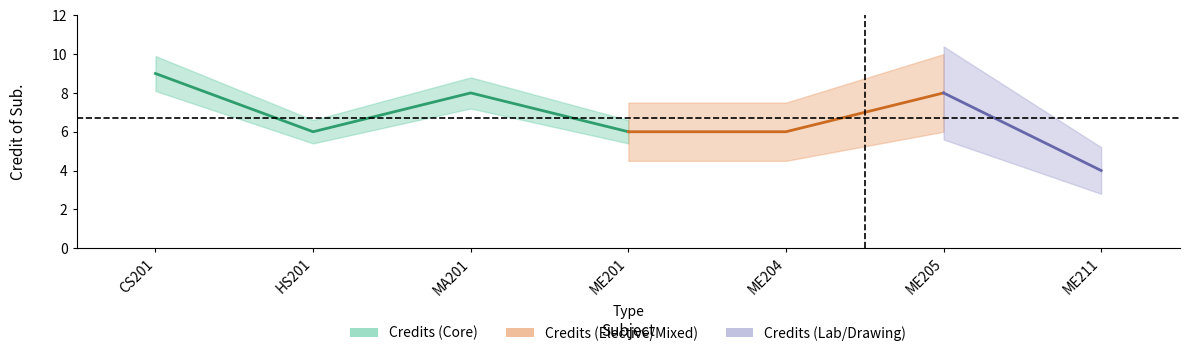

At which category does the data reach its first local peak?

MA201